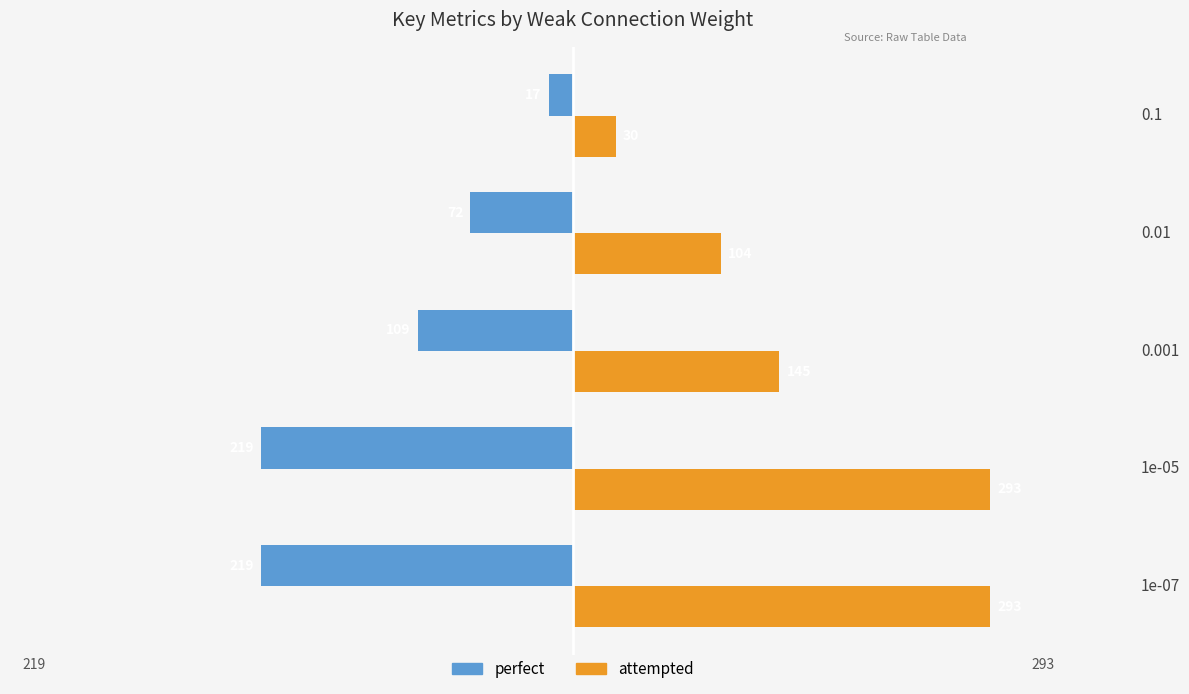

What is the minimum value for attempted?

30